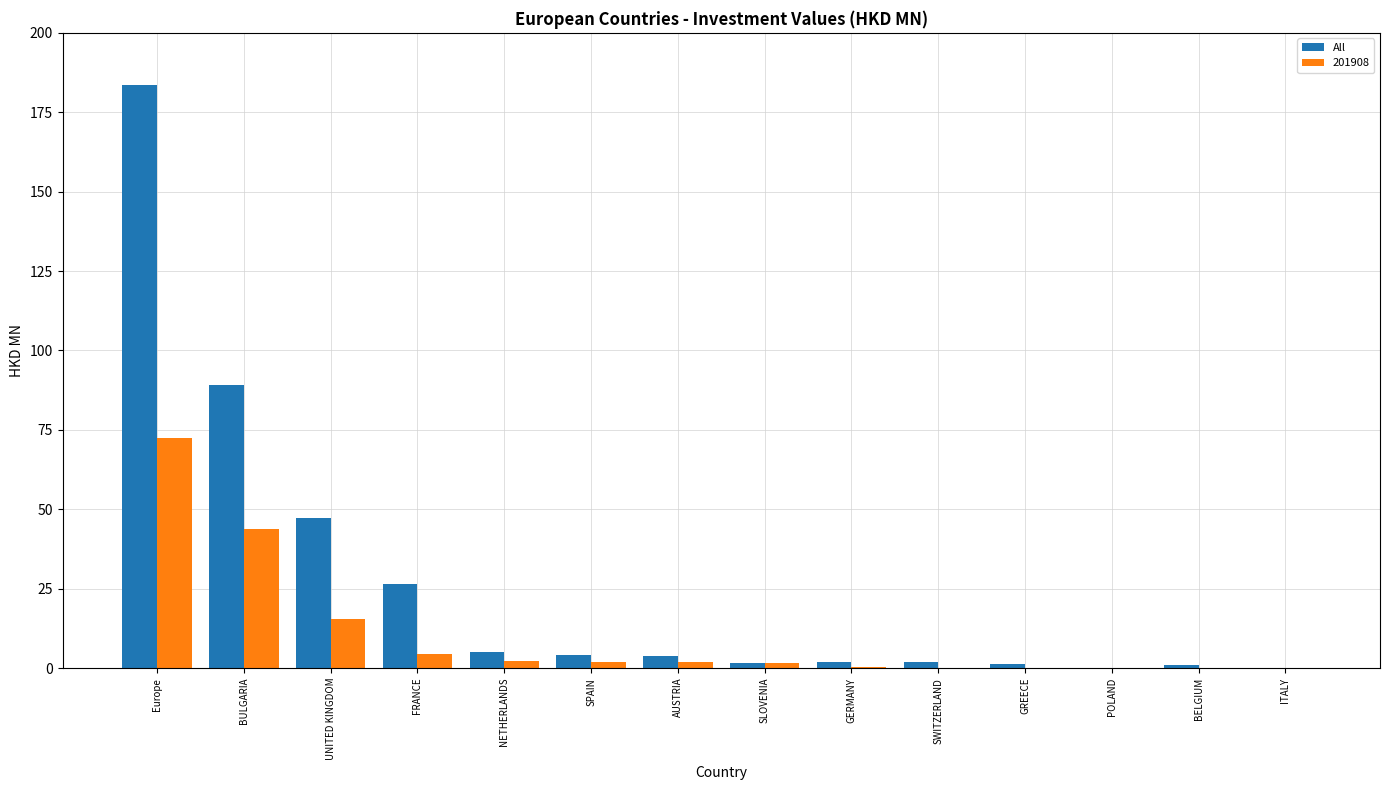

Does the chart contain stacked bars?

No